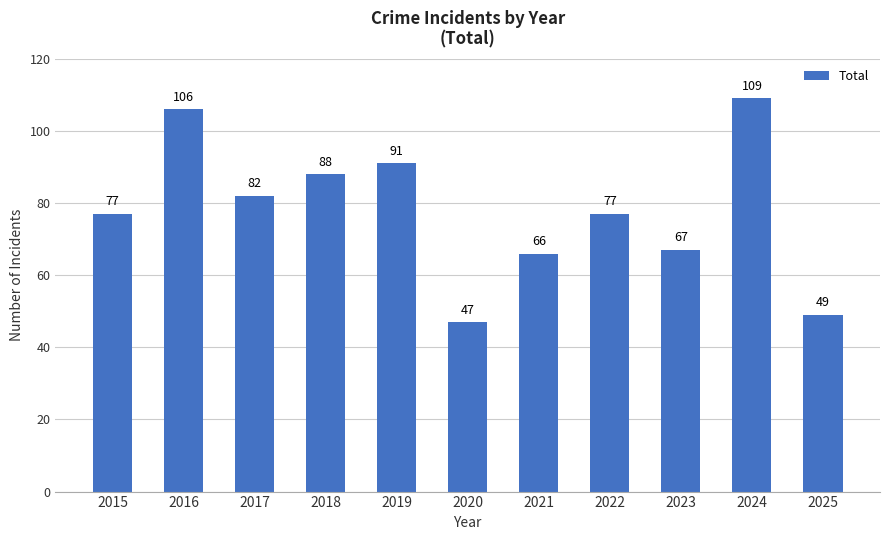

What is the difference between the maximum and second lowest values?

60